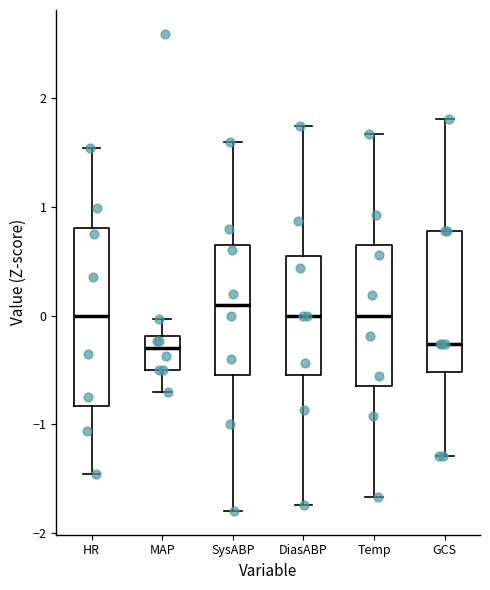

Where does the median line of the box for DiasABP sit on the y-axis? The values are not printed on the chart, so give them approximately, as read against the axis.

0.0